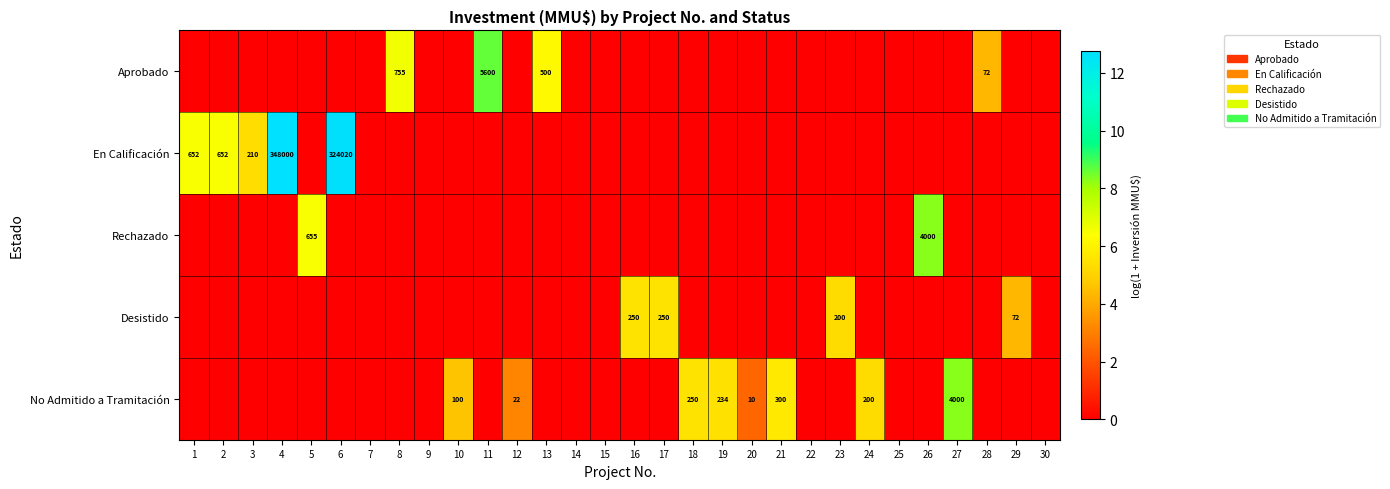

Count the number of data series in this chart.

5